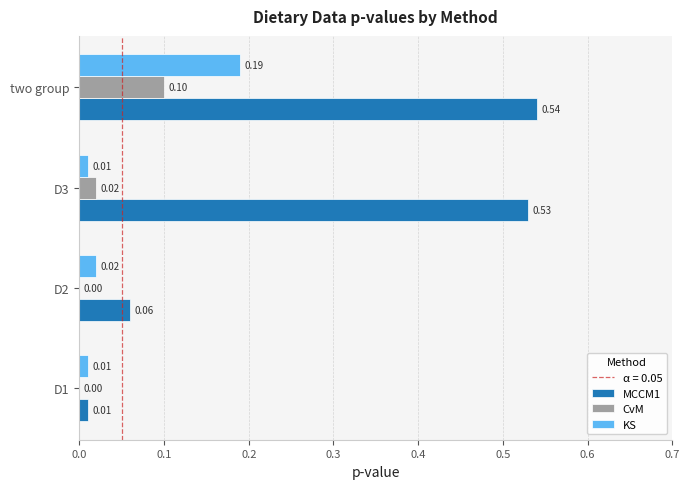

Is the value of CvM at D2 greater than the value of MCCM1 at D3?

No